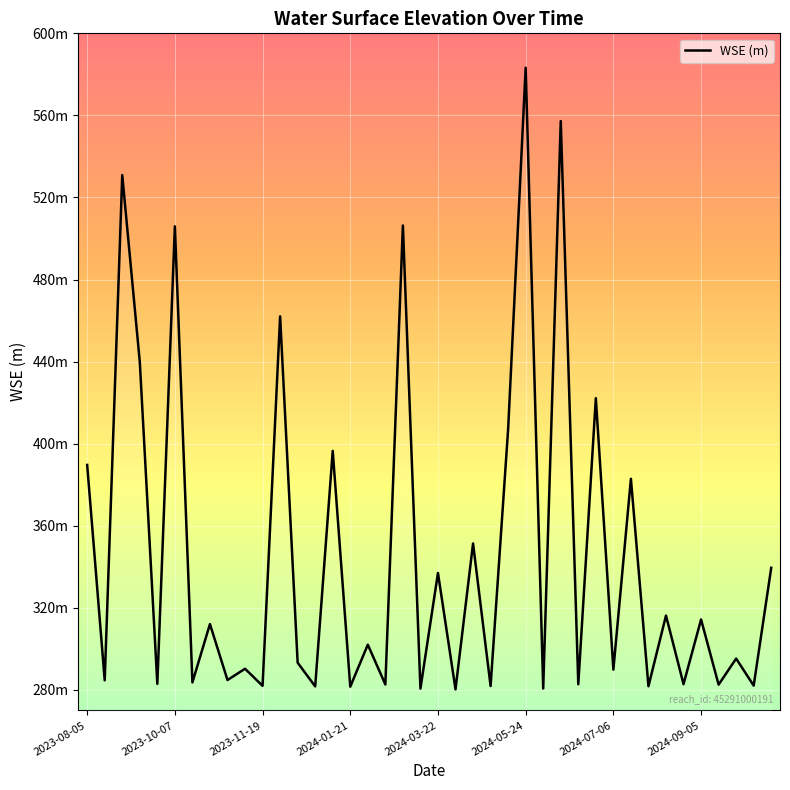

Which category has the highest value across all series?

2024-05-24